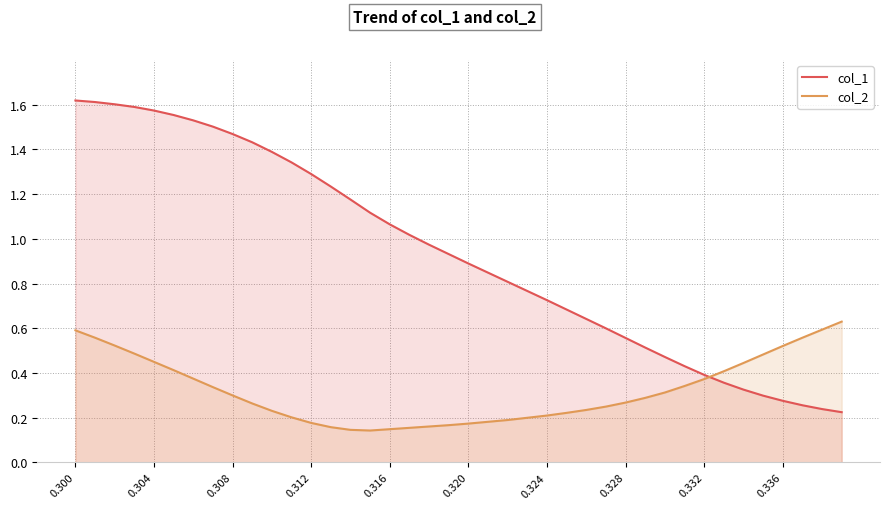

Rank the series by their maximum value, from lowest to highest.

col_2, col_1